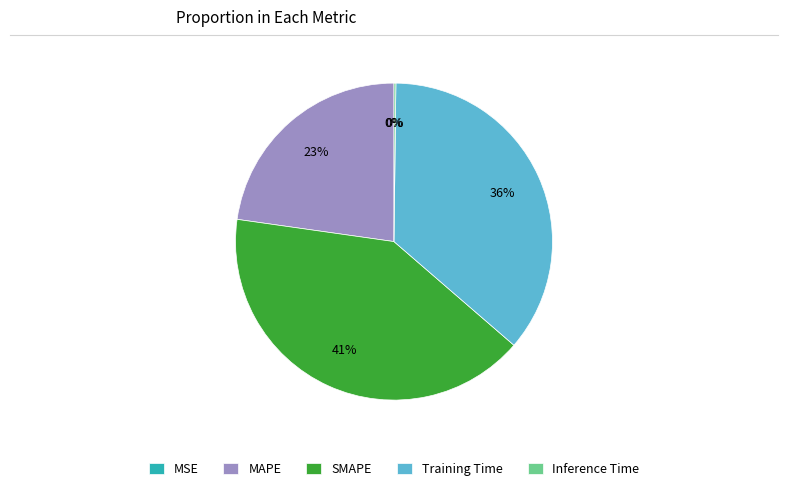

The SMAPE slice represents 41% of the pie. True or false?

True